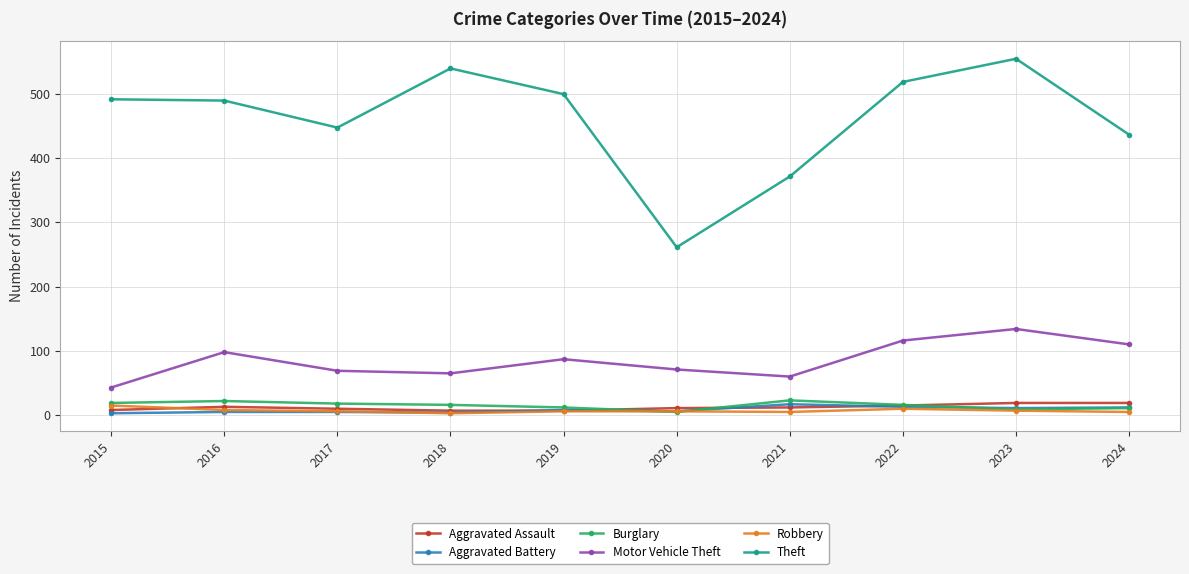

In Theft, how many points are lower than both neighbors (excluding endpoints)?

2